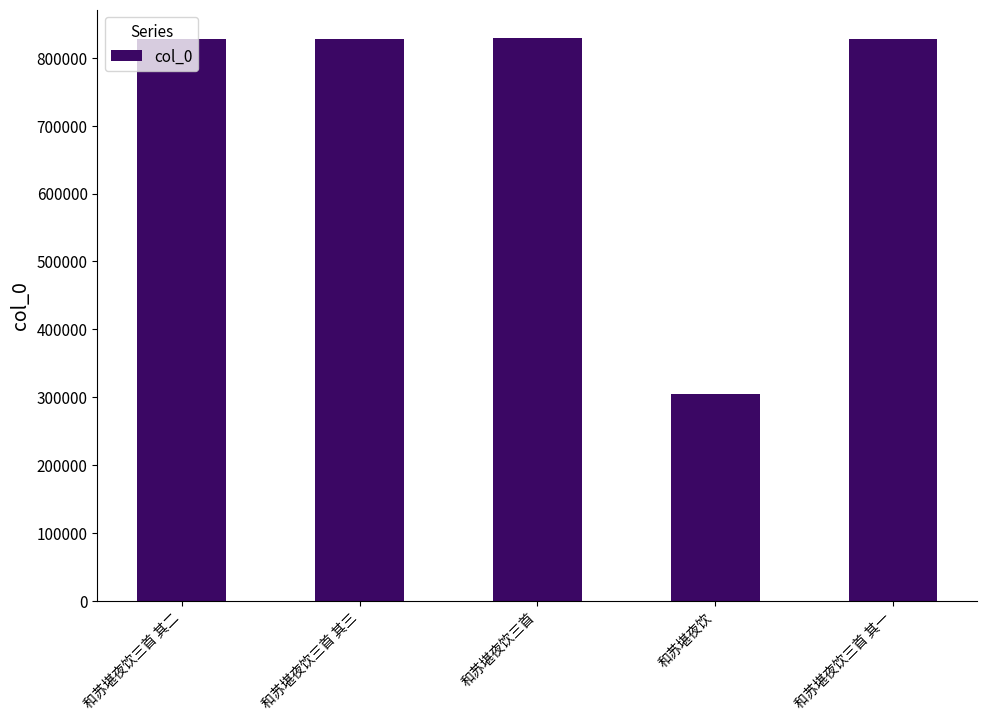

What is the change in value from 和苏堪夜饮 to 和苏堪夜饮三首 其一?

+524307